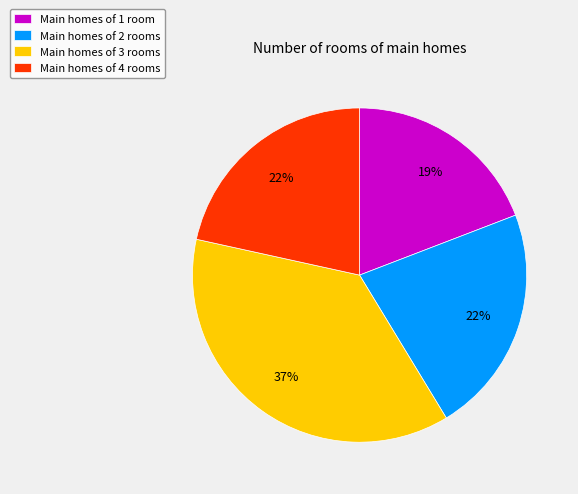

Is it true that Main homes of 4 rooms is 15% of the pie?

False